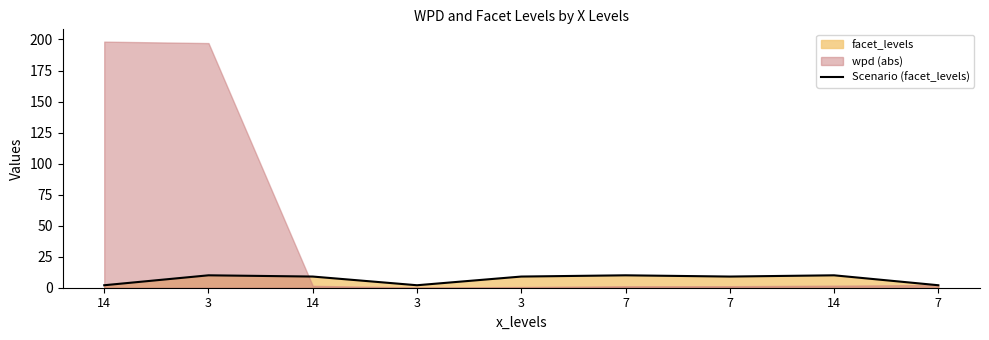

Reading right to left, list all the values displayed in this chart.

2	10	9	10	9	2	9	10	2